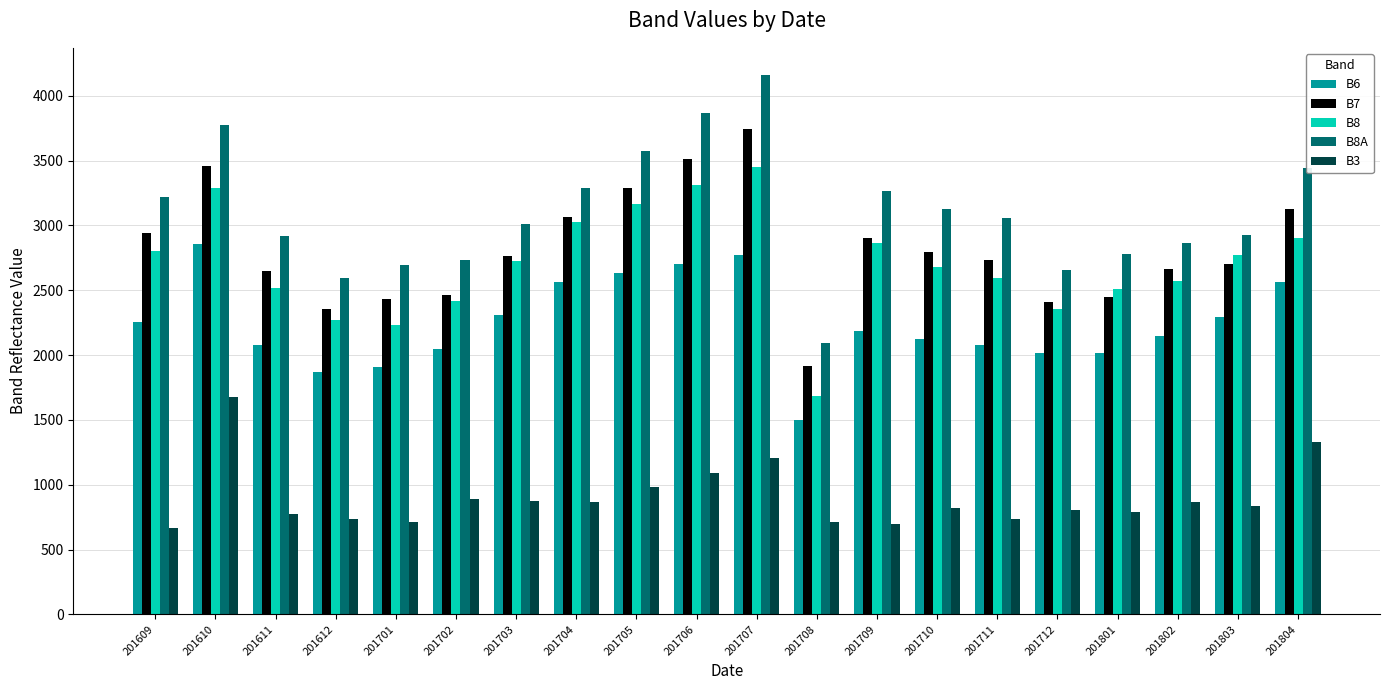

Are the bars horizontal?

No